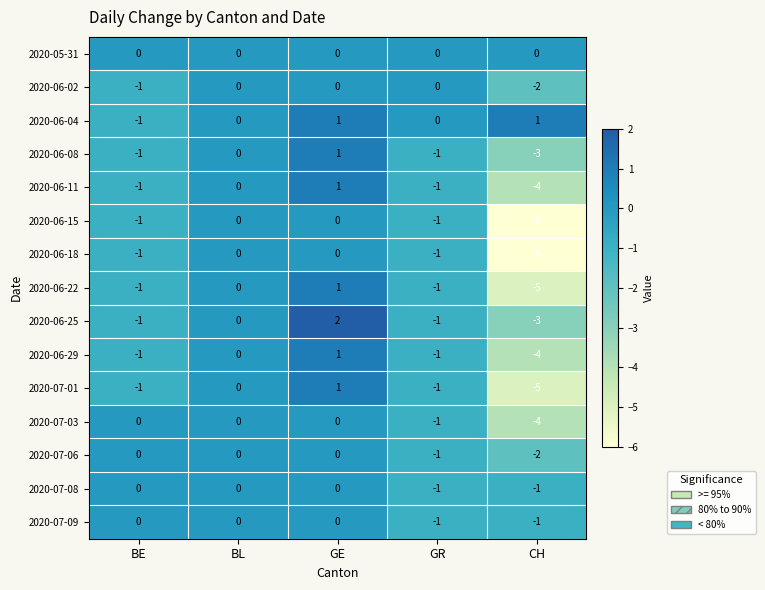

Count the number of categories in the chart.

5